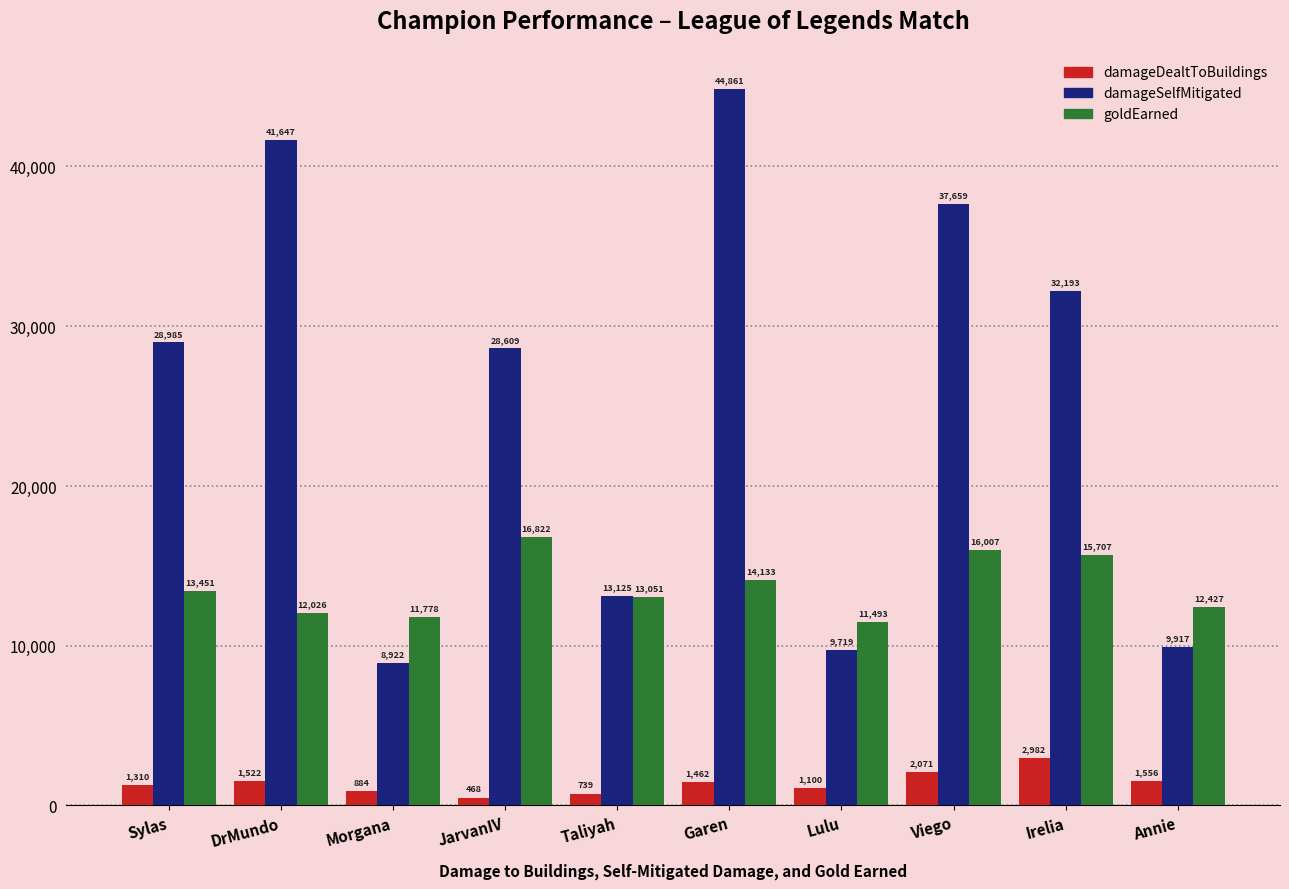

What is the label of the 5th bar from the right?

Garen